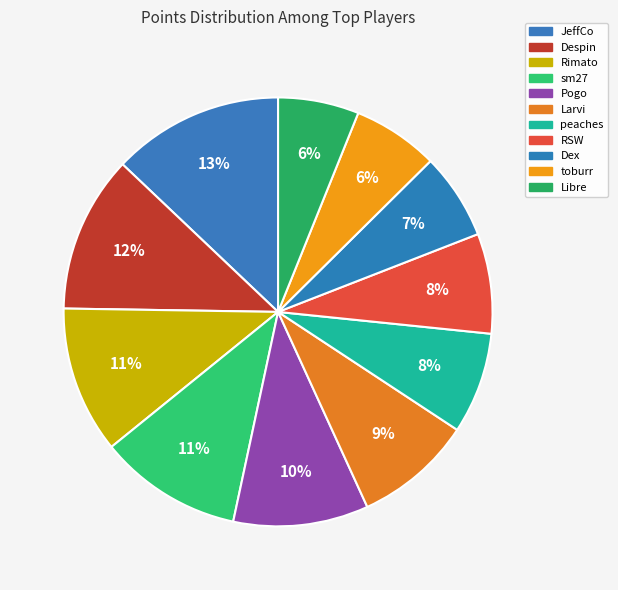

How many slices are in this pie chart?

11